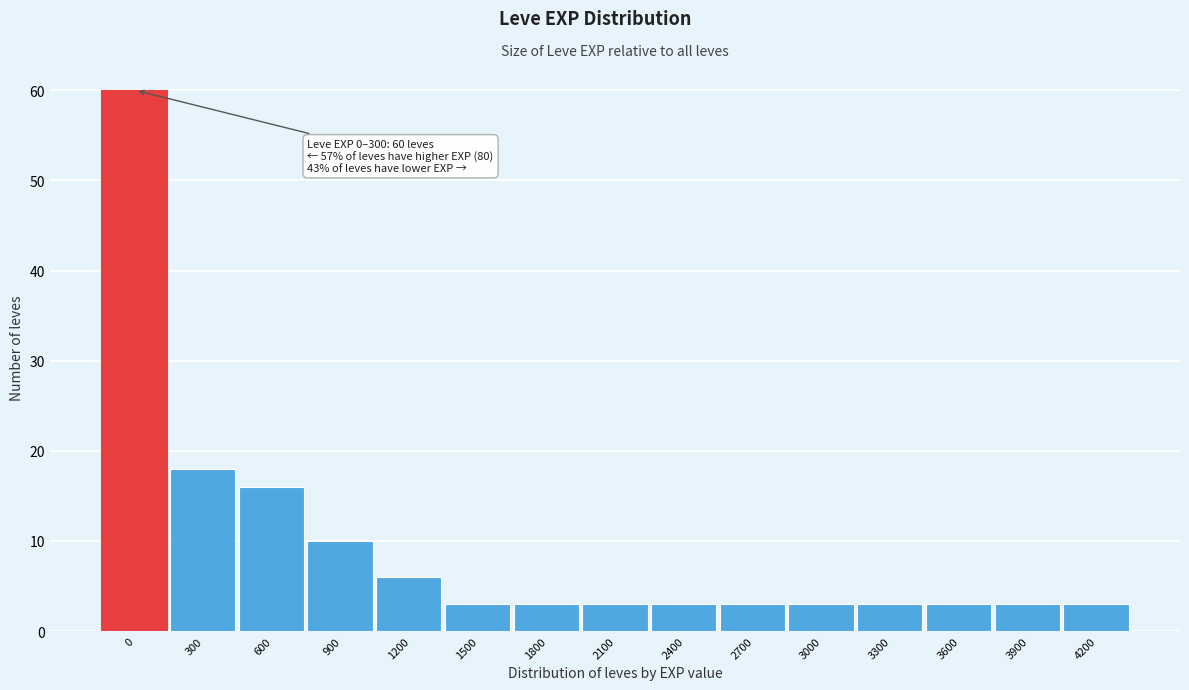

Reading left to right, extract all data points from this chart.

60	18	16	10	6	3	3	3	3	3	3	3	3	3	3